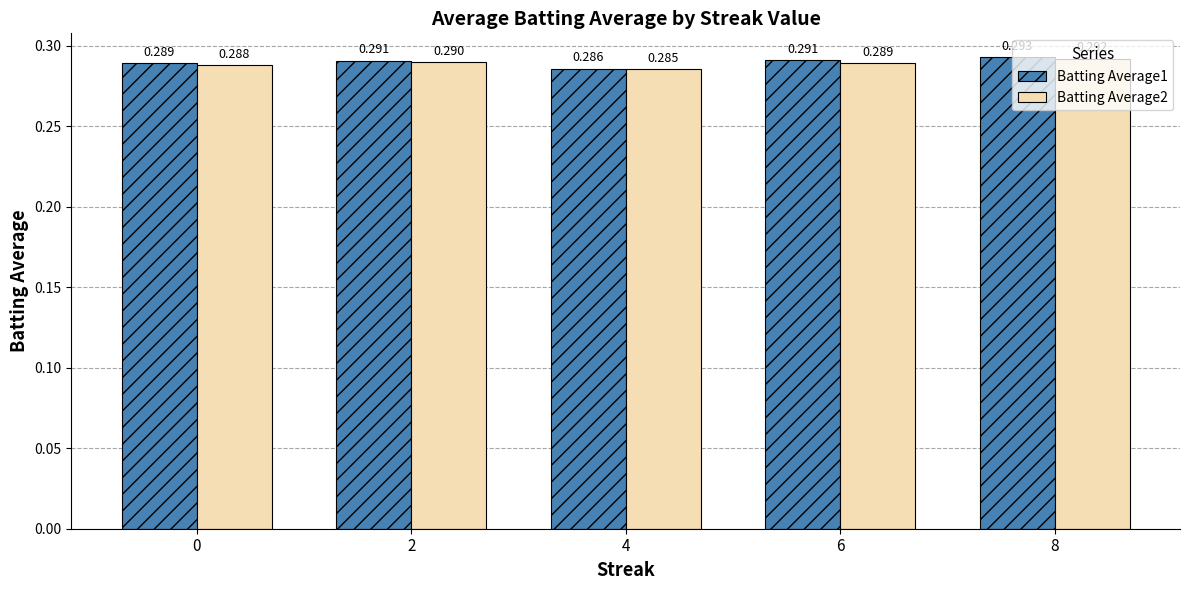

The Batting Average1 series shows 0.1 at 8. True or false?

False